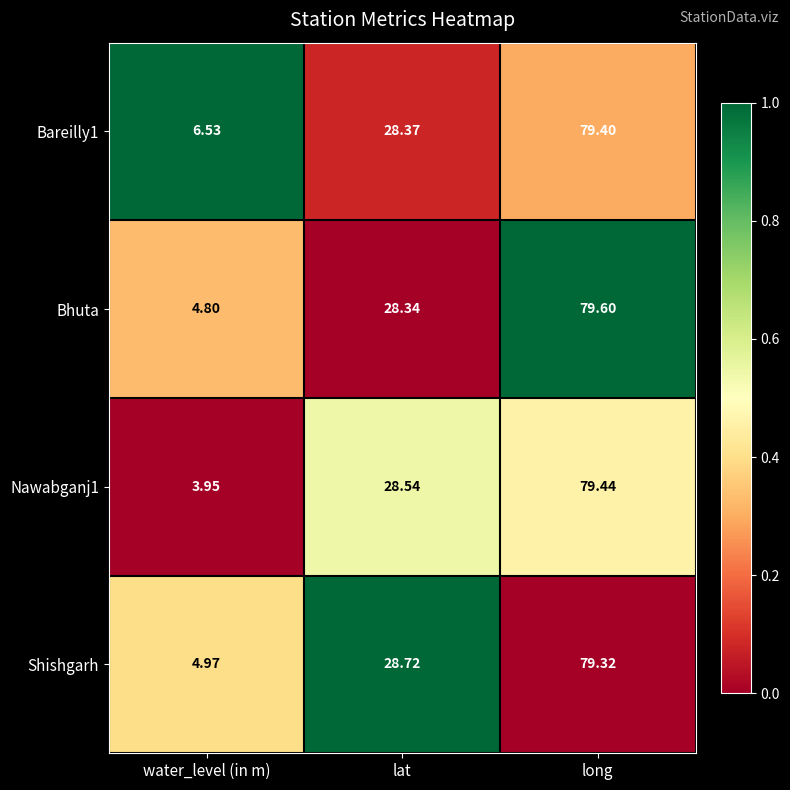

At which category is the sum across all series the highest?

long